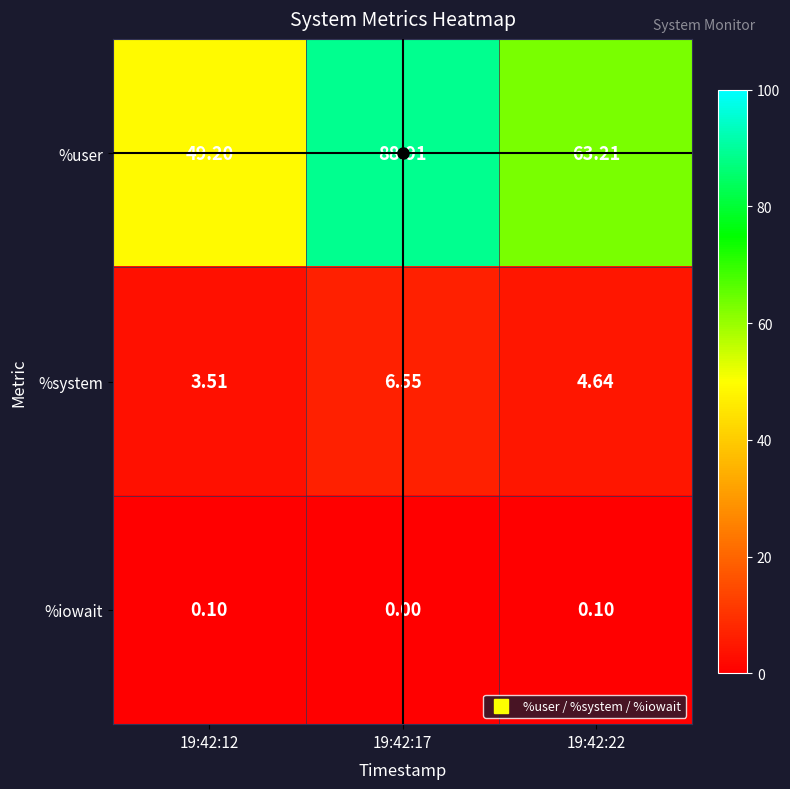

Which label corresponds to the largest value in the chart?

19:42:17